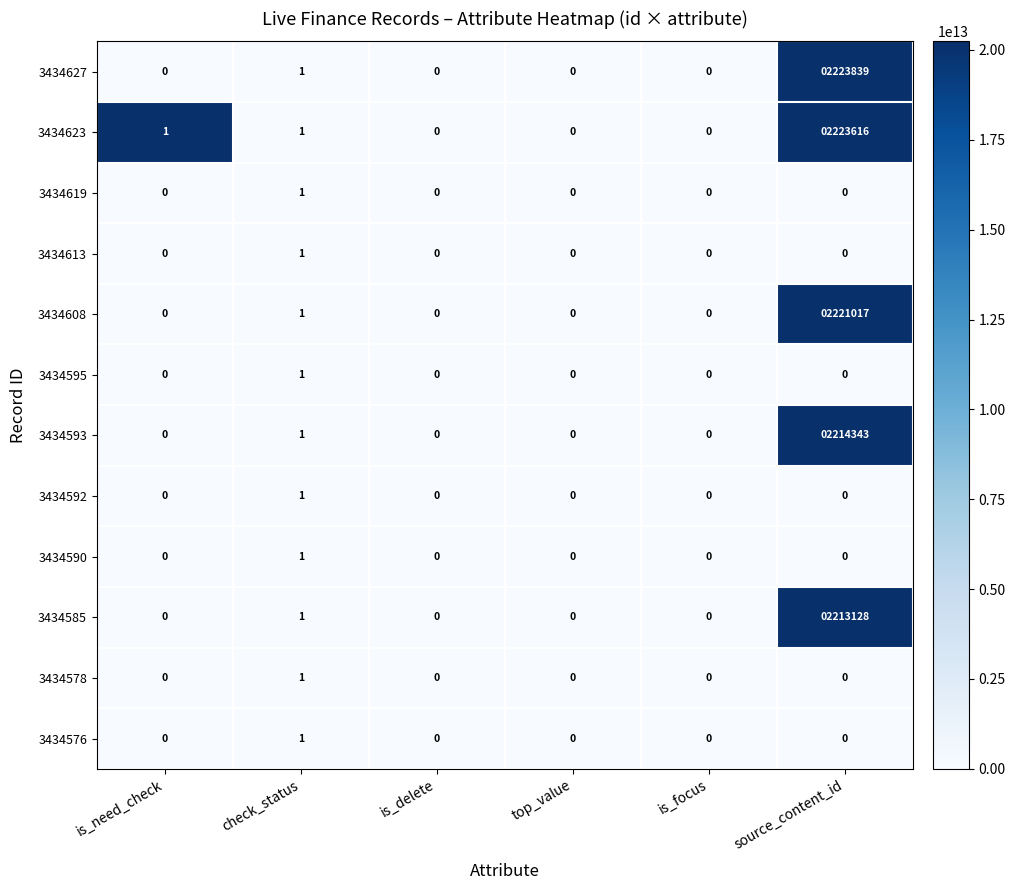

What is the total value across all series at source_content_id?

11095943